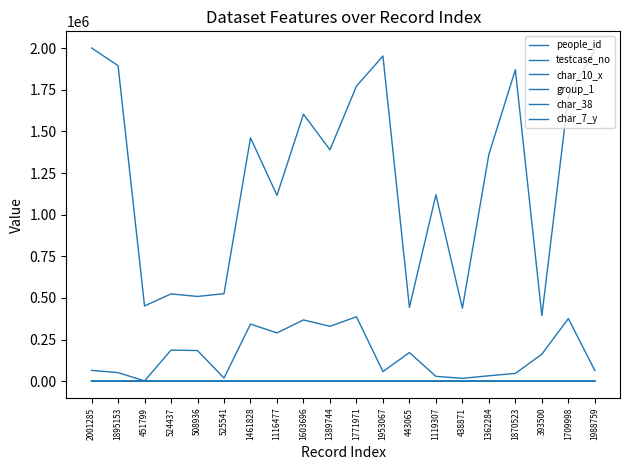

Does the chart have visible grid lines?

No